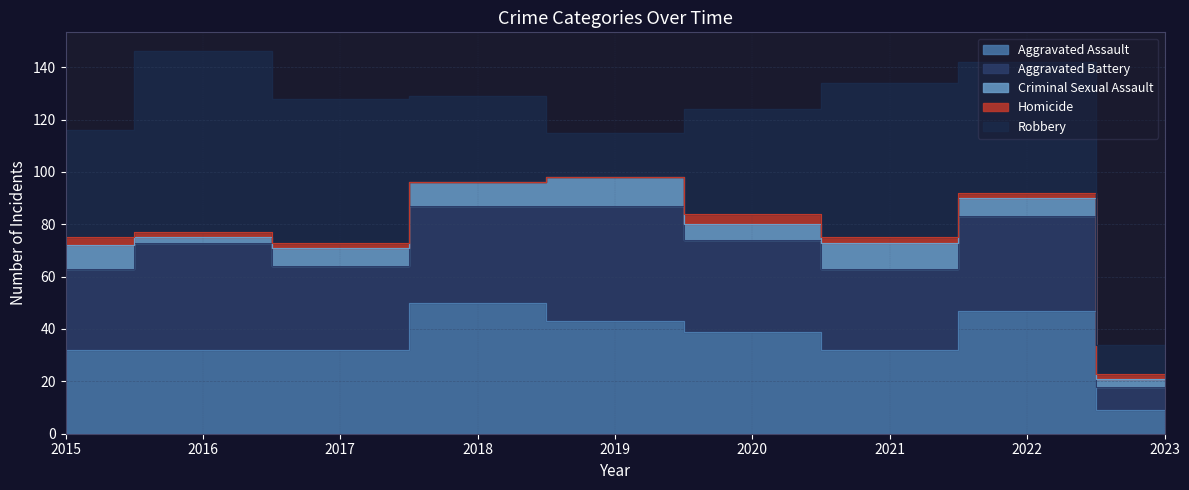

Rank the categories by Criminal Sexual Assault value from lowest to highest.

2016, 2023, 2020, 2017, 2022, 2015, 2018, 2021, 2019